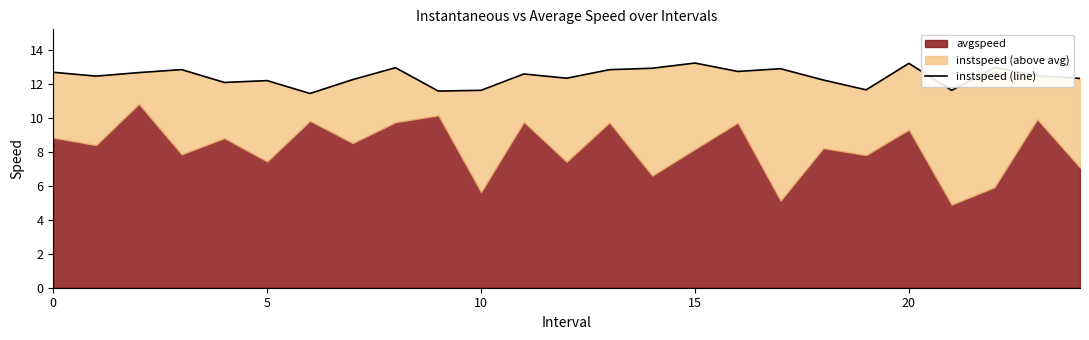

How many data points are less than 12?

5